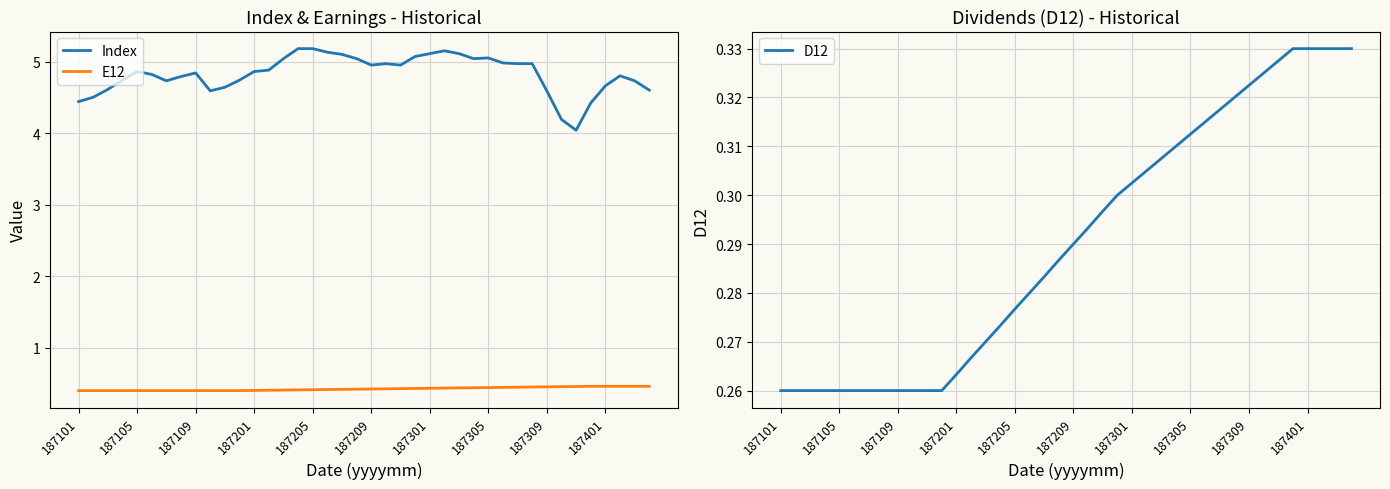

What is the average value of the D12 series?

0.3